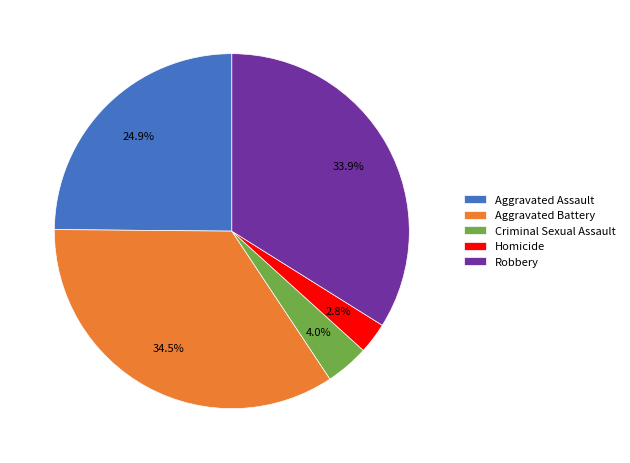

Is it true that Robbery is 22% of the pie?

False